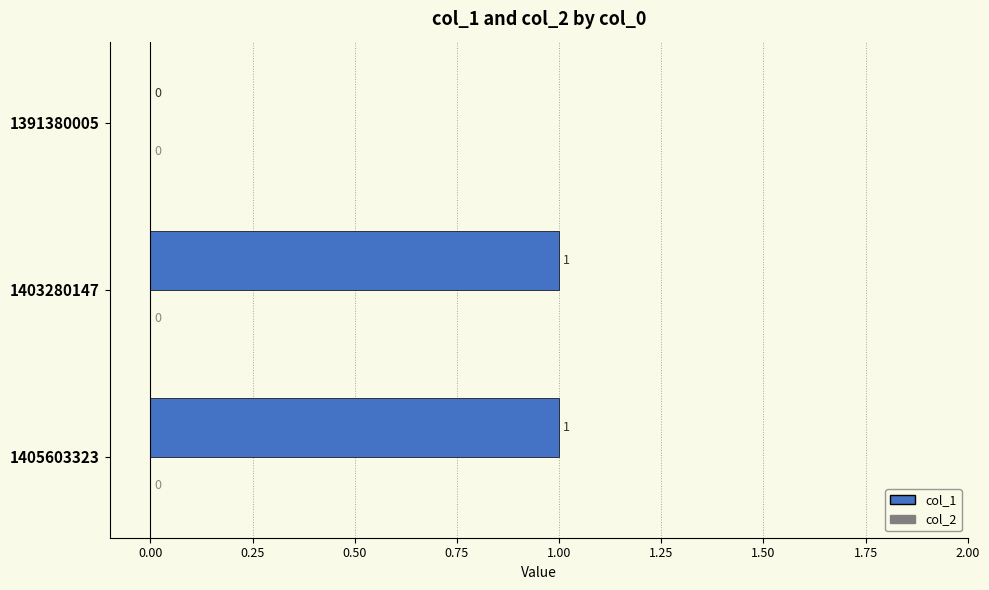

How many values are between 0 and 1?

3